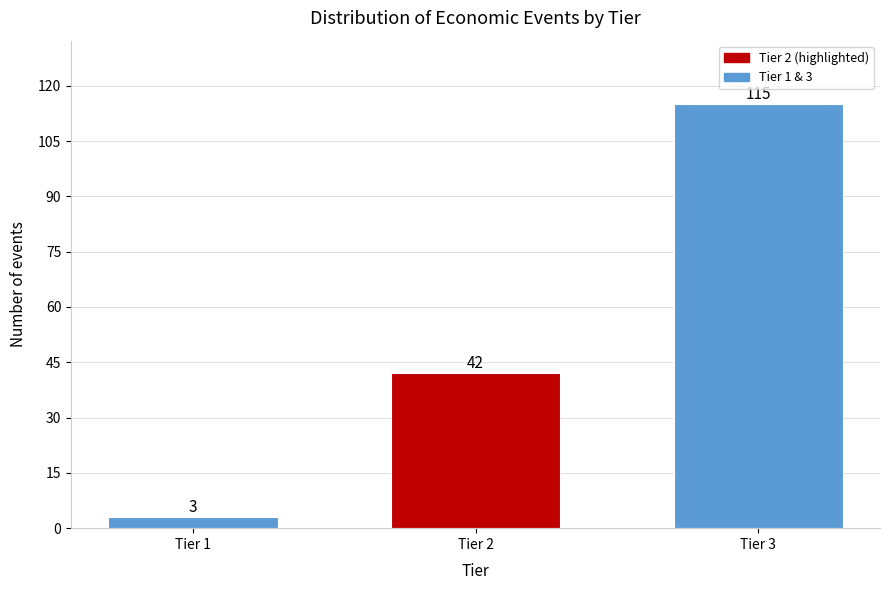

Reading left to right, extract all data points from this chart.

3	42	115